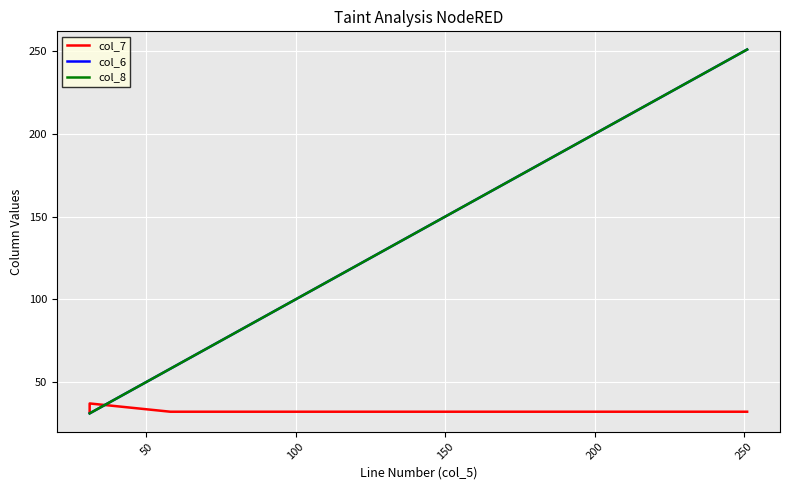

Rank the series by their maximum value, from highest to lowest.

col_6, col_8, col_7